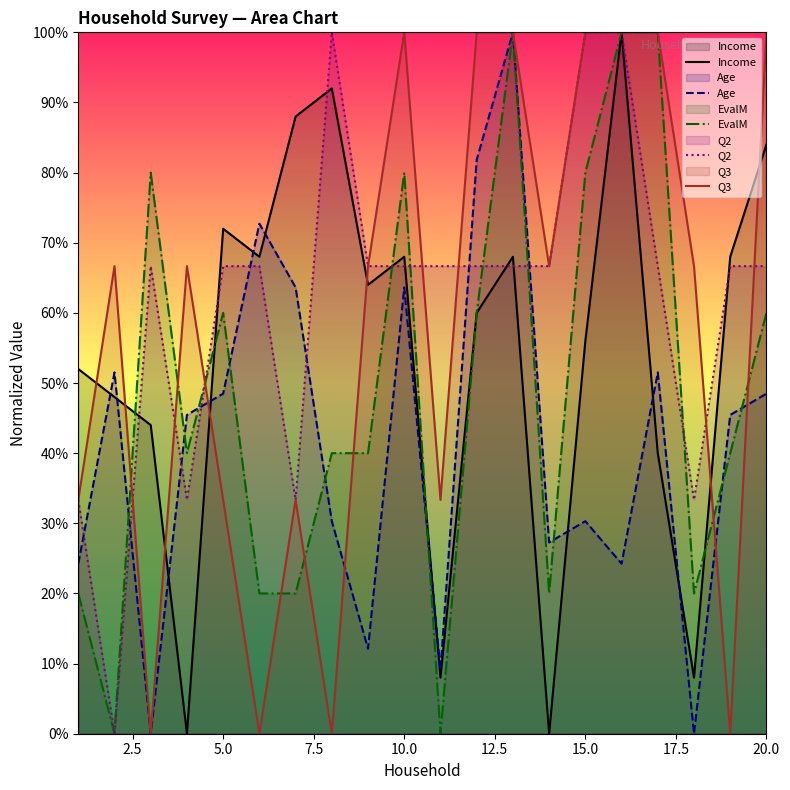

What is the average value of the Q3 series?

58.3